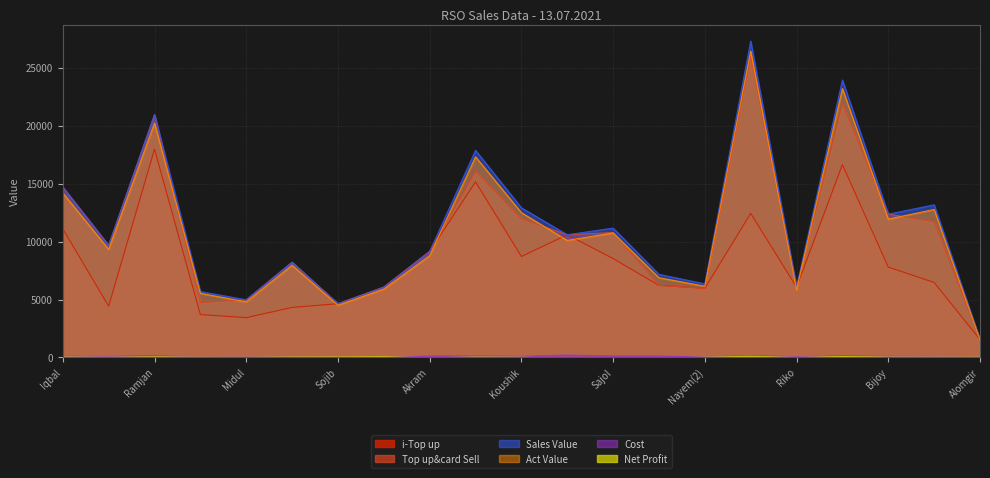

The value of Act Value at Nayeem is 7953.0. True or false?

True